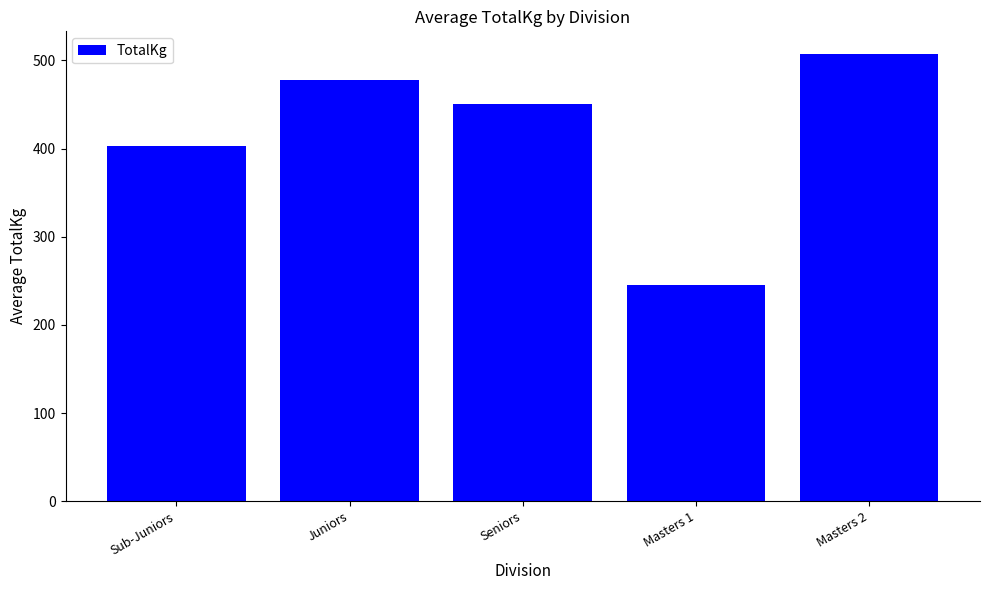

How many bars are there in total?

5